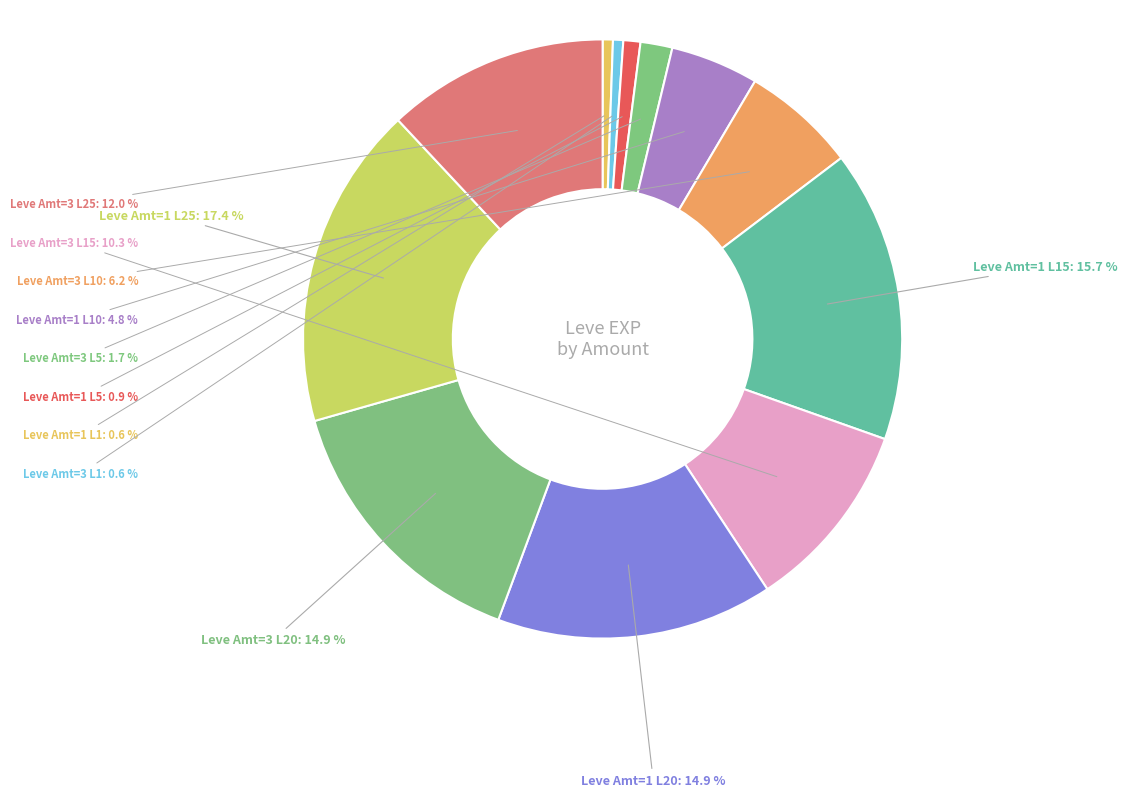

What percentage do Leve Amt=3 L20 and Leve Amt=3 L1 together represent?

15.5%